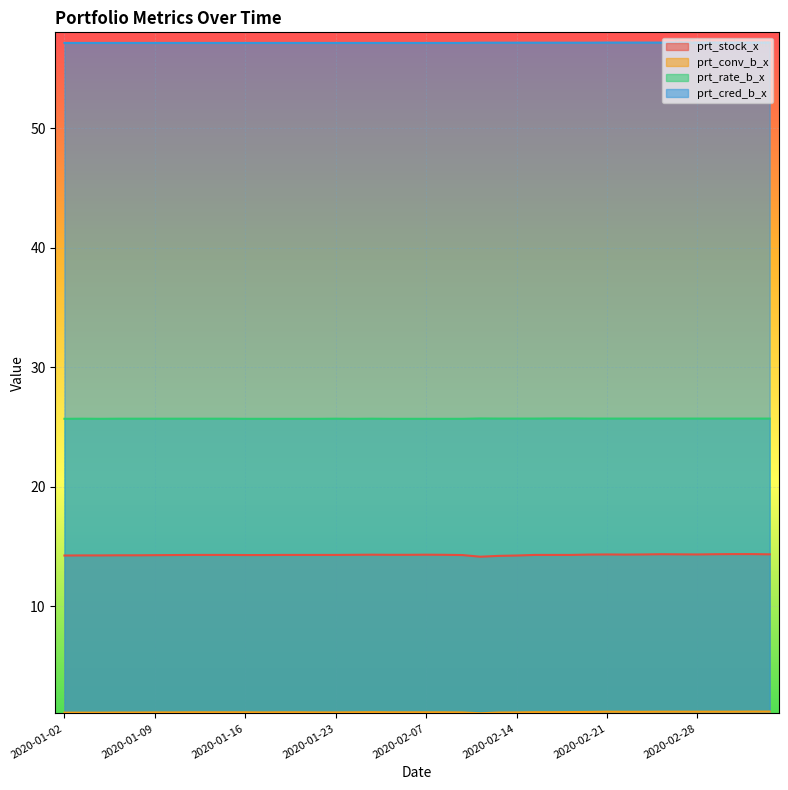

At which category does prt_rate_b_x reach its first local valley?

2020-01-06